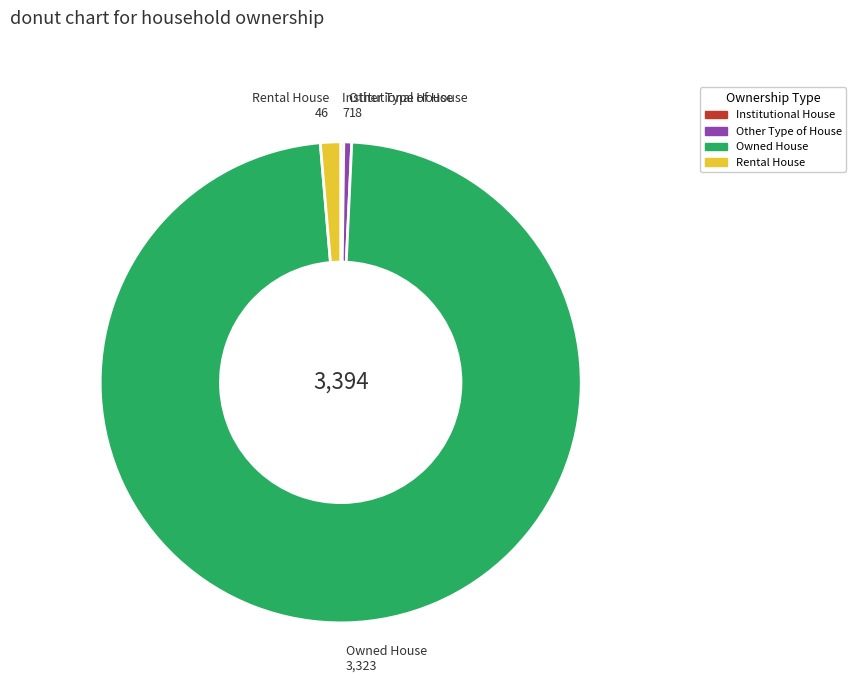

True or false: Other Type of House accounts for 15% of the total.

False